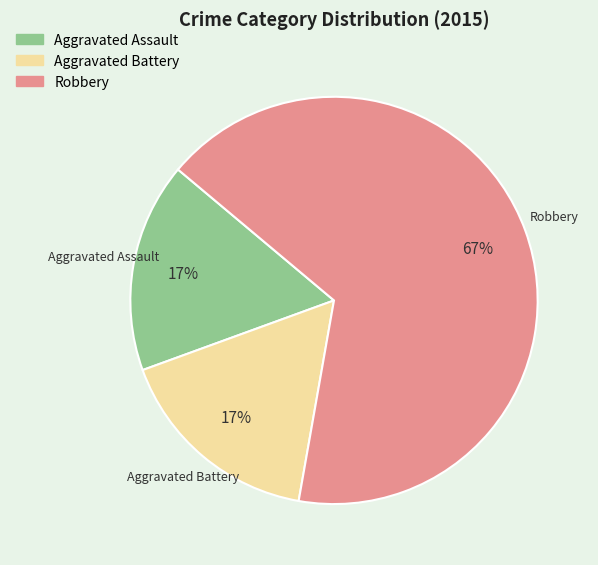

Is it true that Aggravated Battery is 5% of the pie?

False